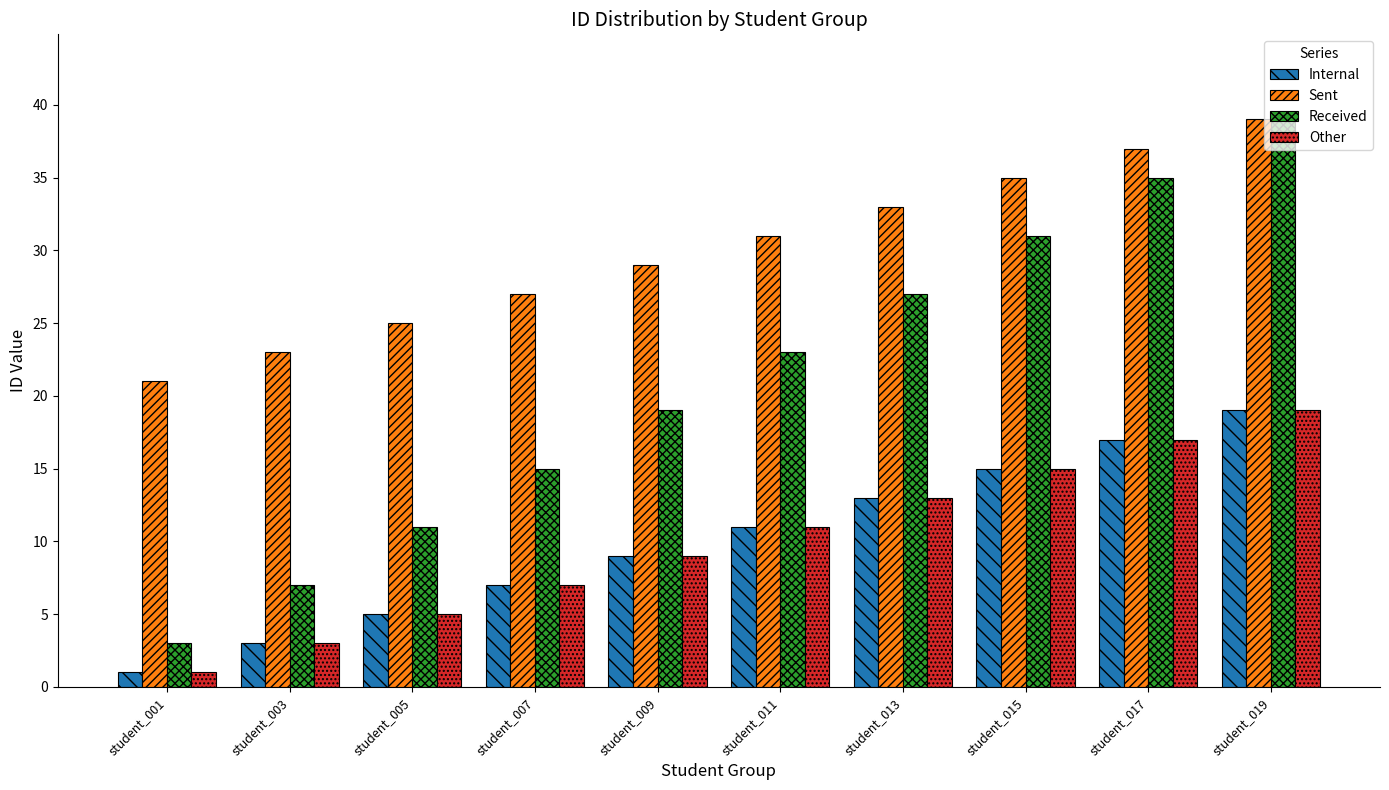

What is the maximum value shown in the chart?

39